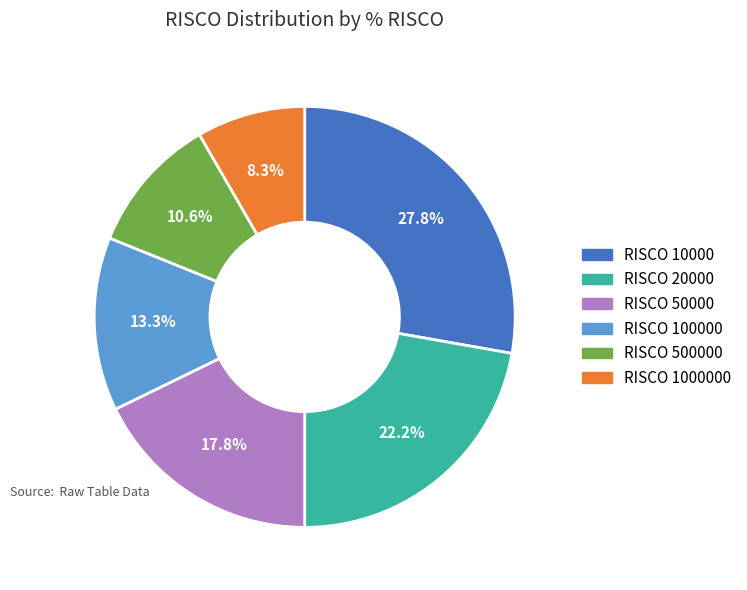

Is there any slice that represents more than half of the pie?

No